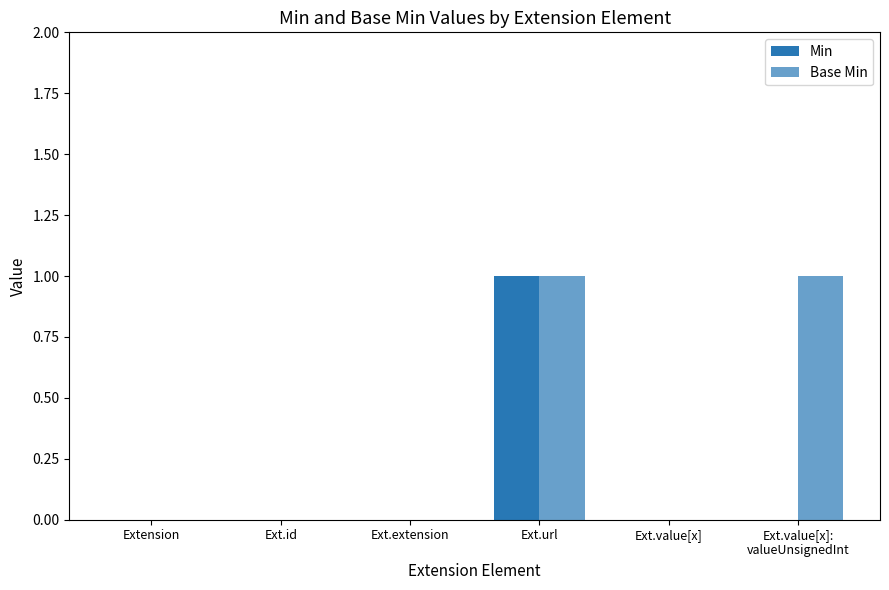

What is the difference between the second highest and minimum values in the Base Min series?

1